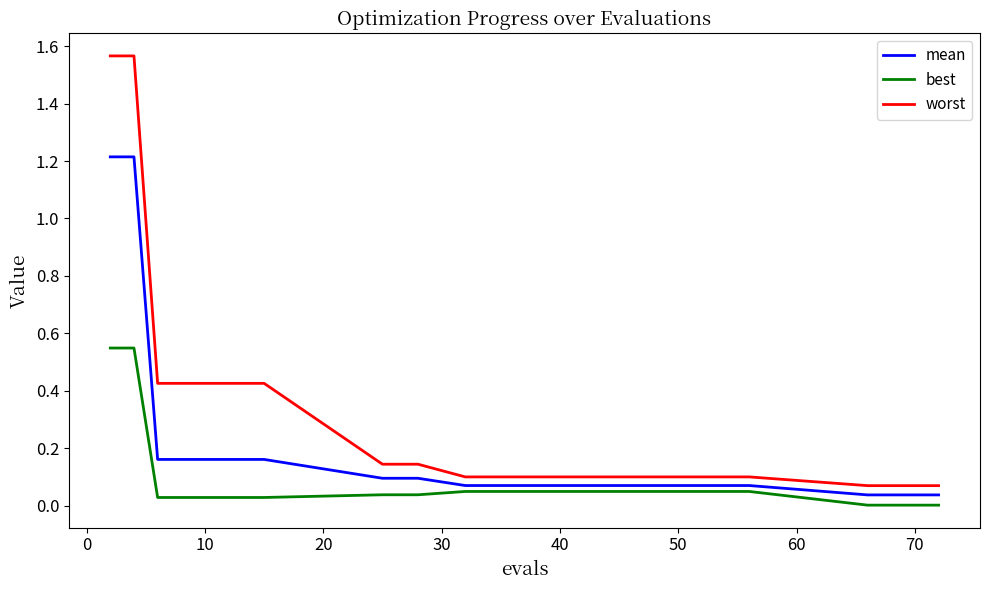

What is the difference between the maximum and minimum values in the worst series?

1.5